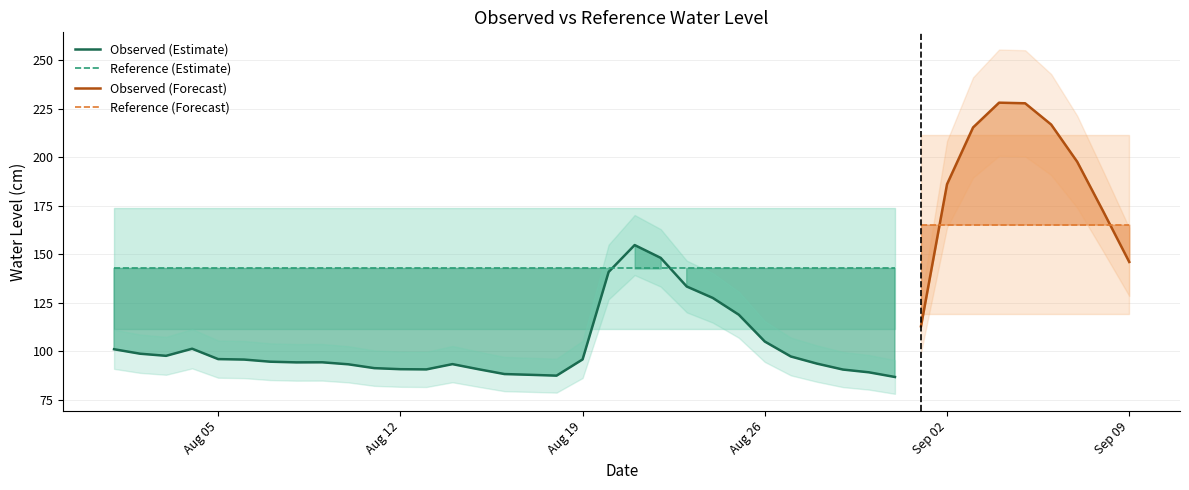

True or false: cota_ref_cm has more than 1 interior local peaks.

False